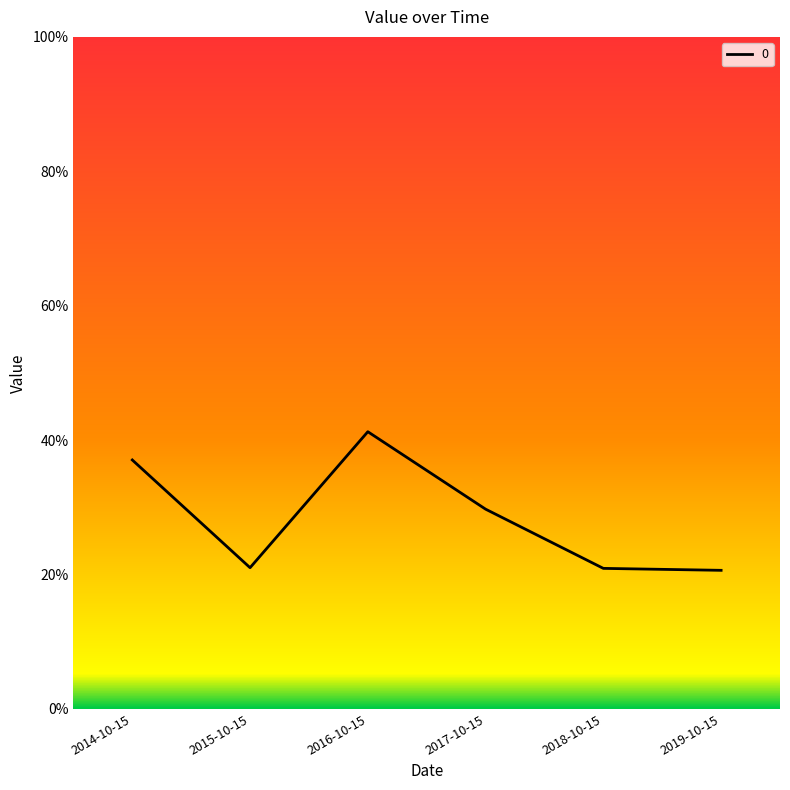

Does the chart display data point markers on the line(s)?

No